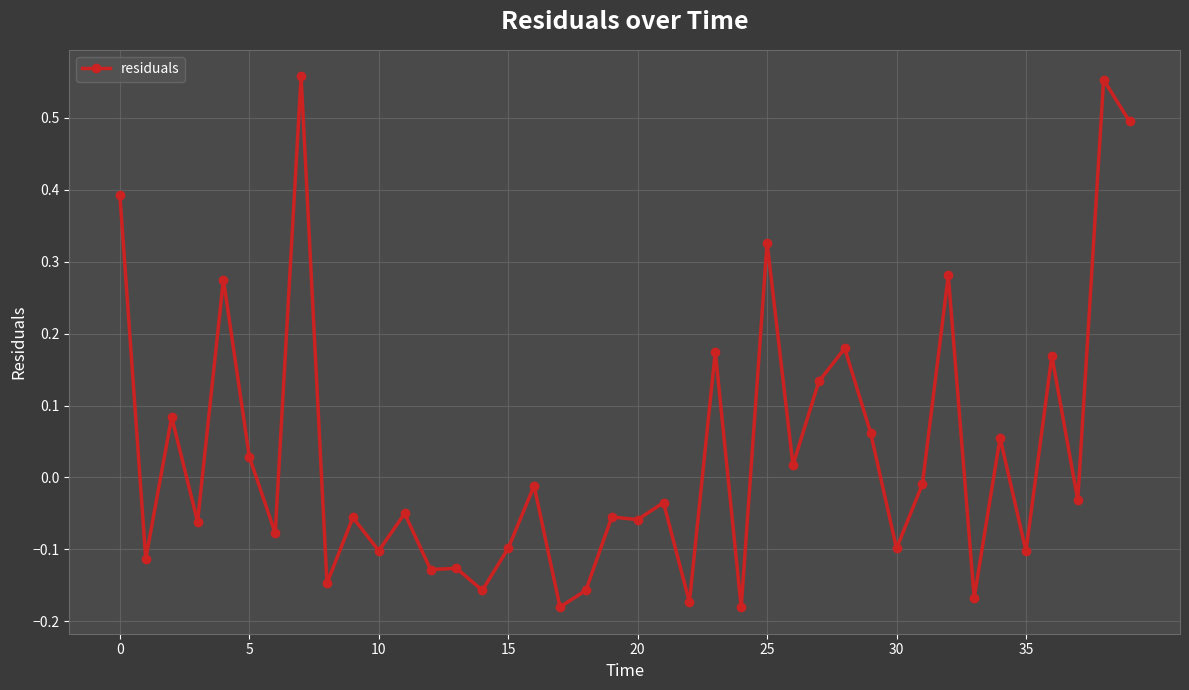

What is the difference between the maximum and minimum values?

0.7